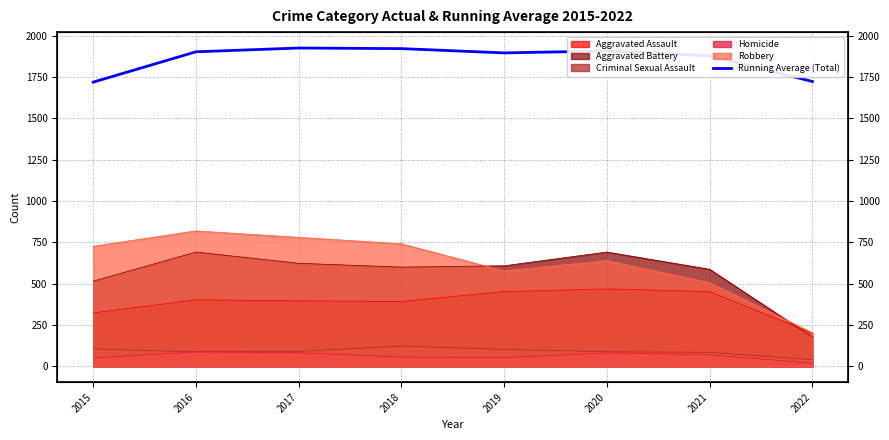

How many values are below 1902?

4